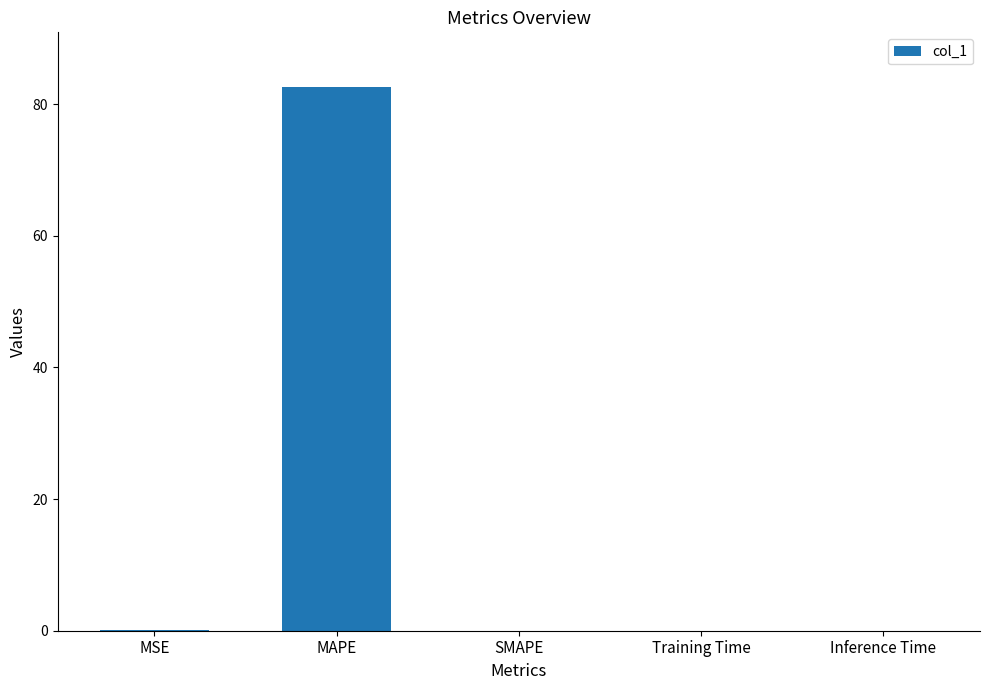

What value does the data have at MAPE?

82.7